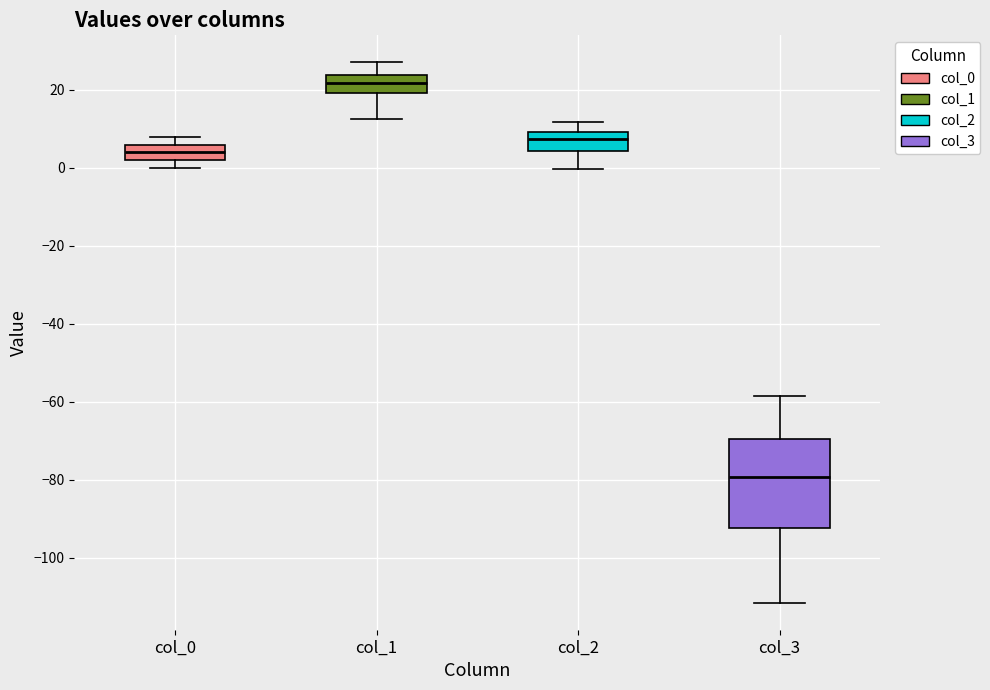

Reading left to right, read every box against the y-axis: the position of its median line, the range the box covers, and the ends of its whiskers. The values are not printed on the chart, so give them approximately, as read against the axis.

col_0: median 4, box 2 to 6, whiskers 0 to 8
col_1: median 22, box 20 to 24, whiskers 12 to 28
col_2: median 8, box 4 to 10, whiskers 0 to 12
col_3: median -80, box -92 to -70, whiskers -112 to -58